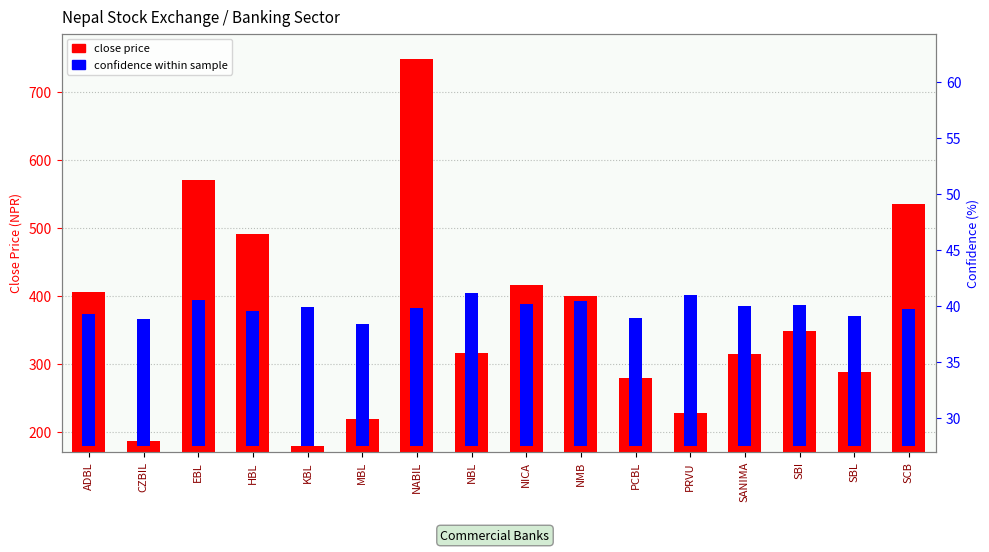

At which label does confidence within sample first exceed 203?

EBL